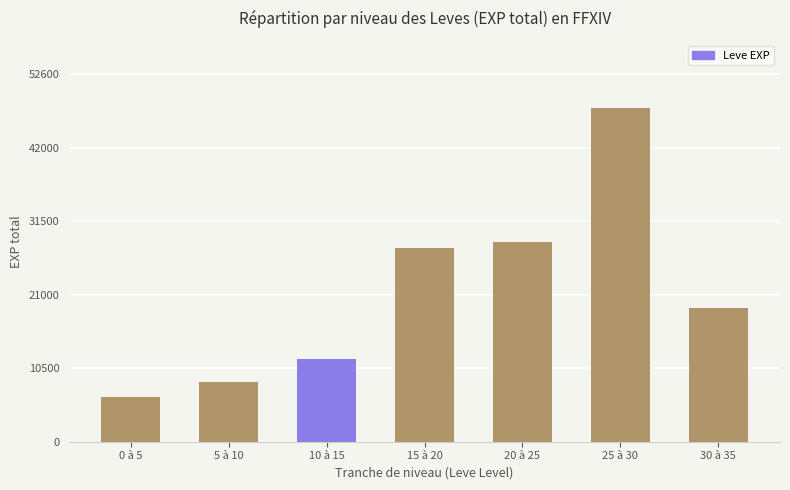

How many bars are there in total?

7